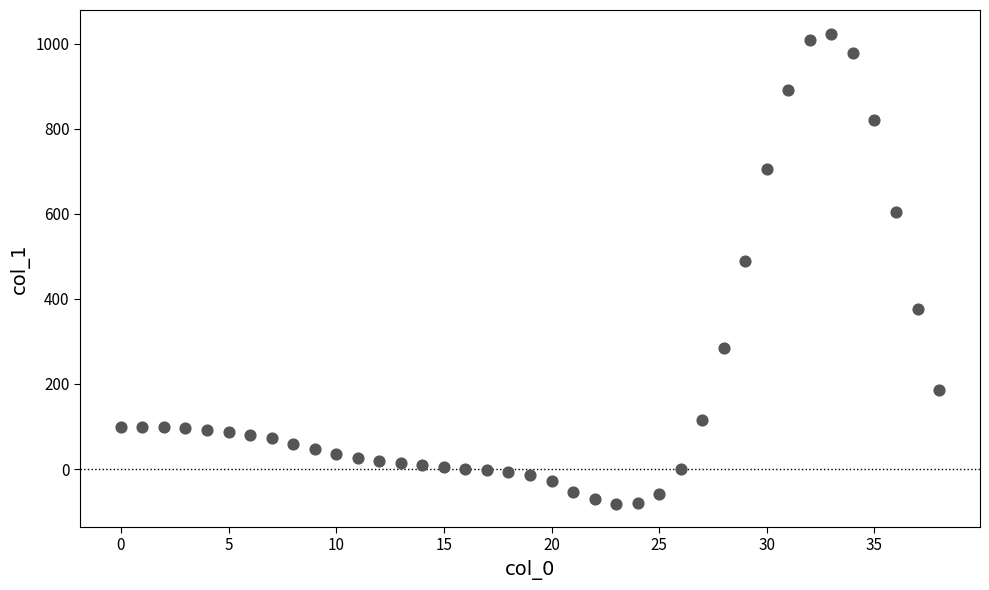

What Y value in the scatter plot is closest to 471?

490